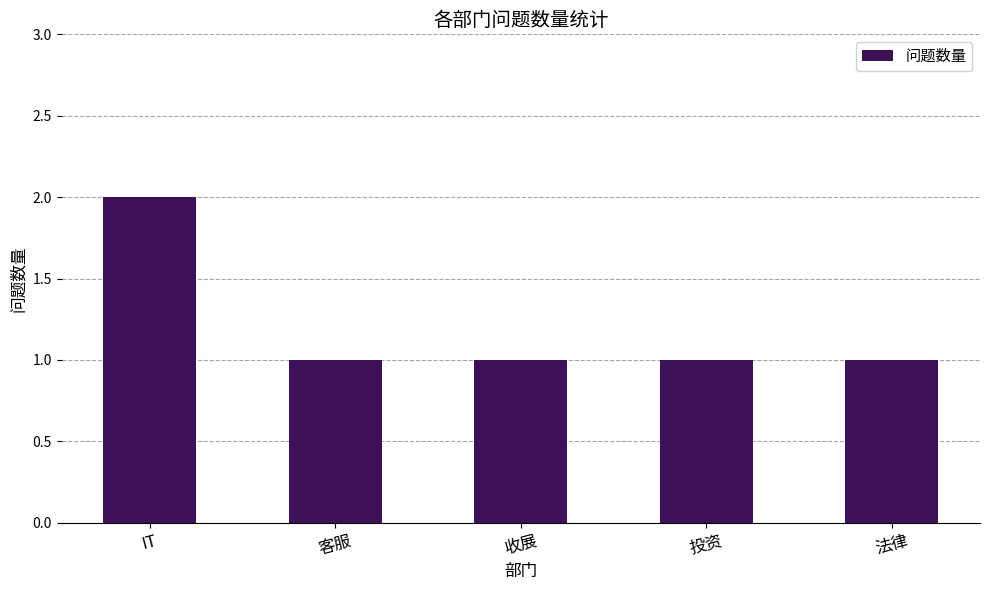

What is the average value?

1